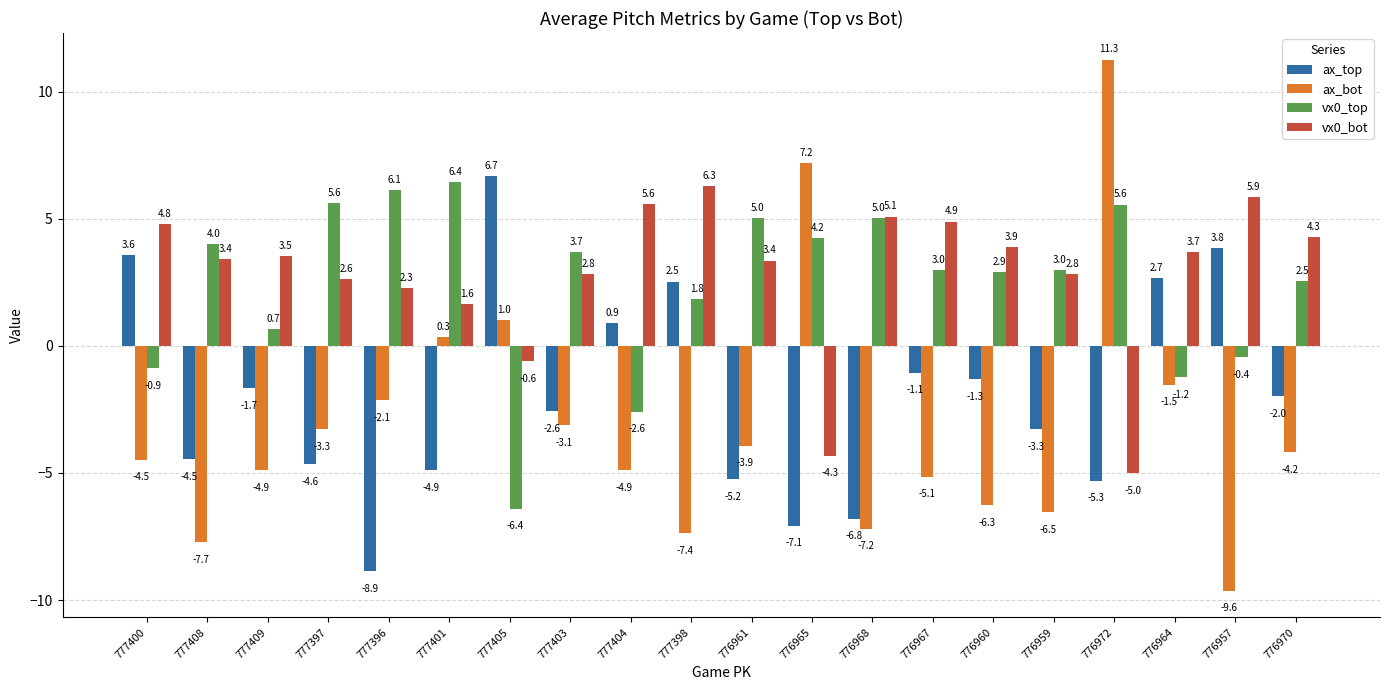

Is it true that ax_top equals -1.7 at 777409?

True